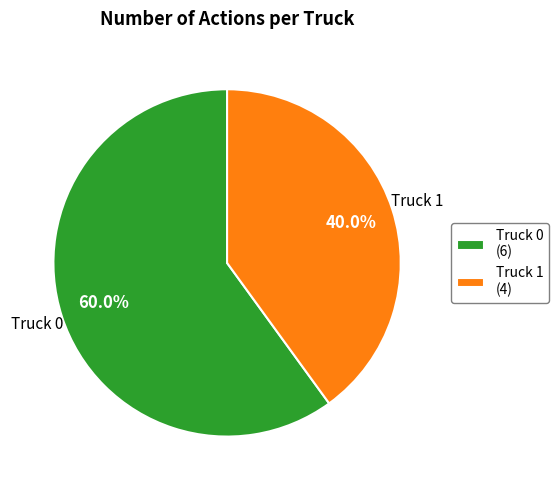

The Truck 0 slice represents 52% of the pie. True or false?

False